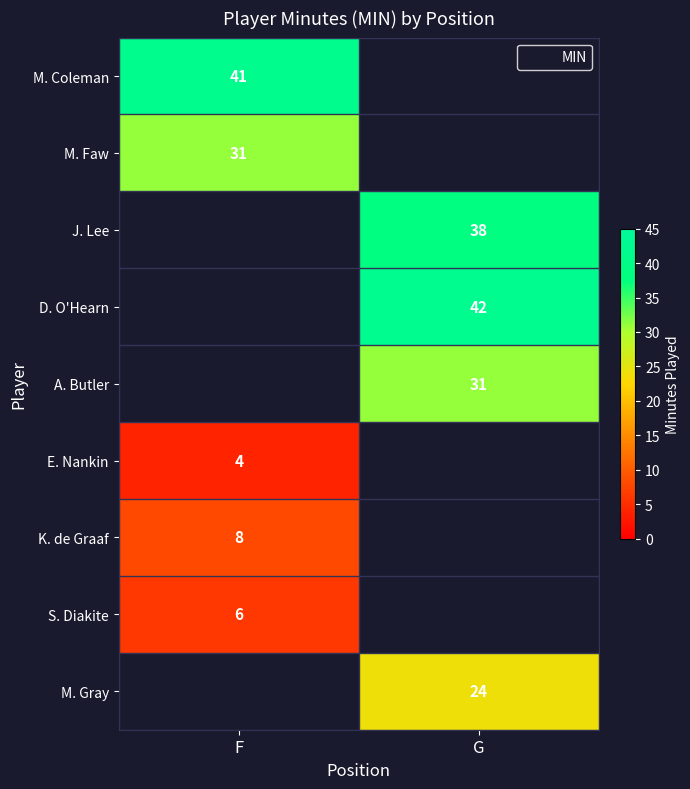

How many data points does each series have?

2